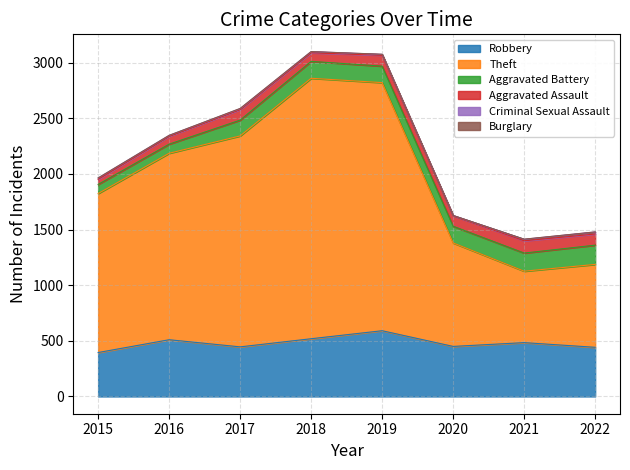

At which label is Criminal Sexual Assault closest to 11?

2018